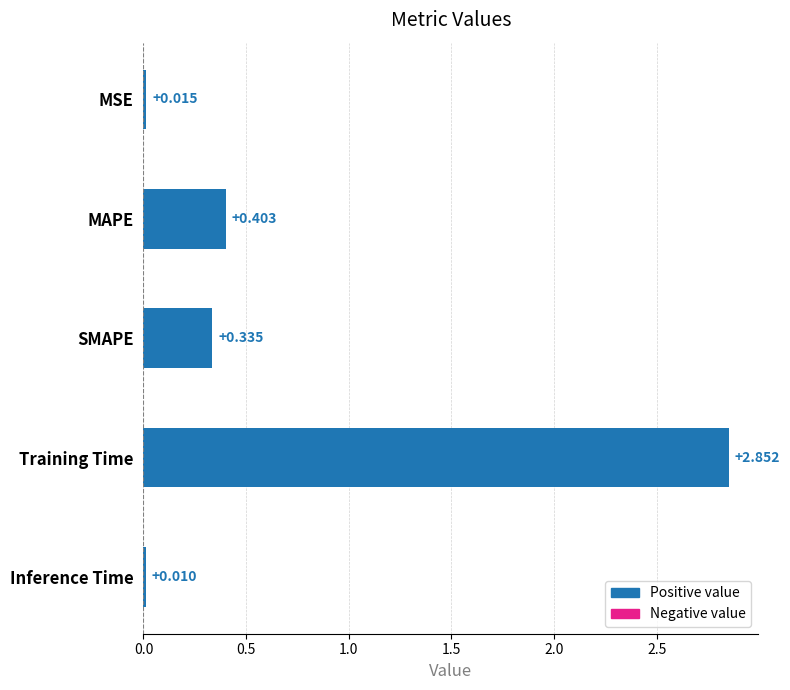

Rank the categories by value from lowest to highest.

Inference Time, MSE, SMAPE, MAPE, Training Time